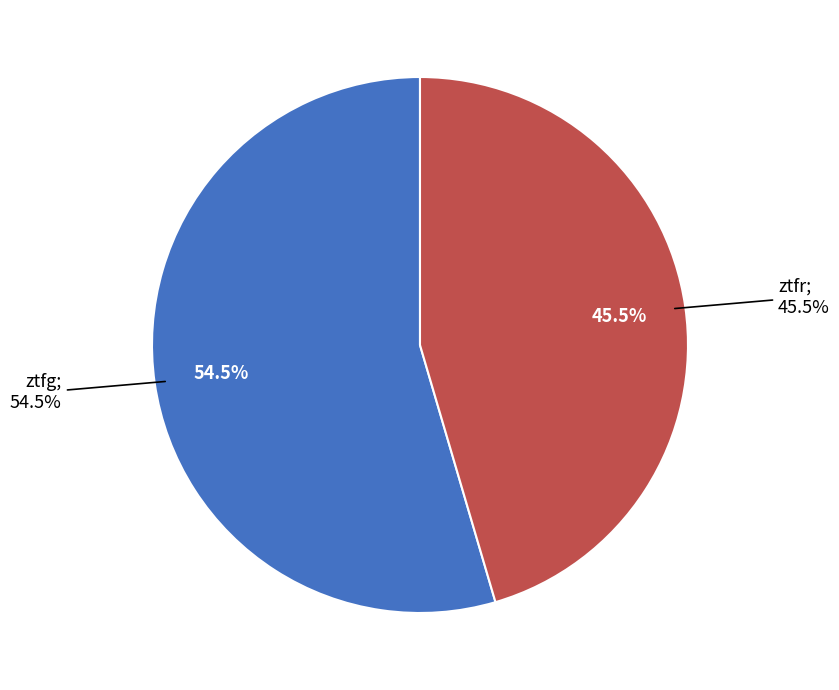

Is the sum of ztfg and ztfr greater than half?

Yes